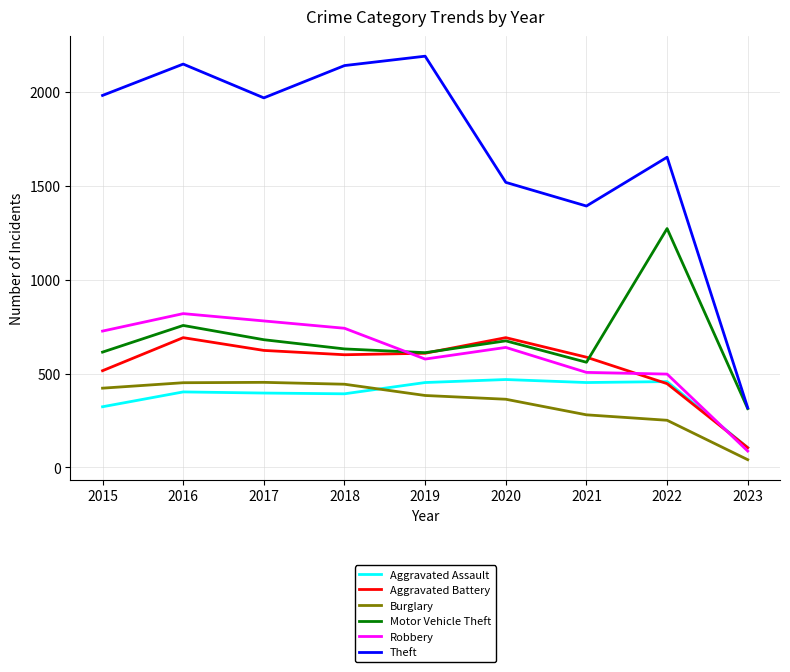

Which category has the highest value in the Motor Vehicle Theft series?

2022